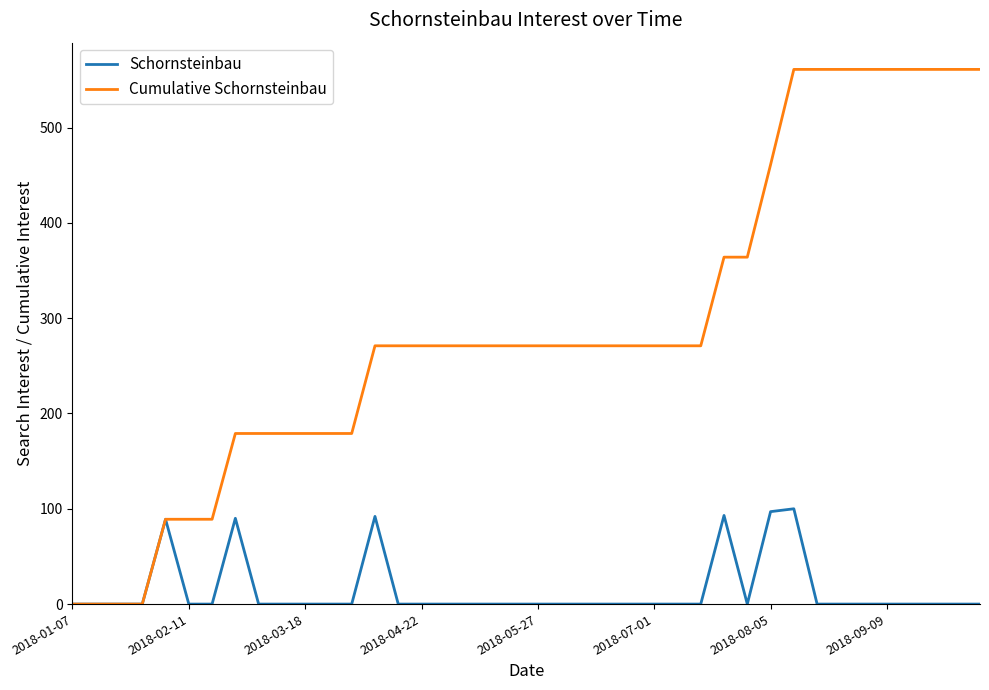

Which series has the widest spread of values?

Cumulative Schornsteinbau